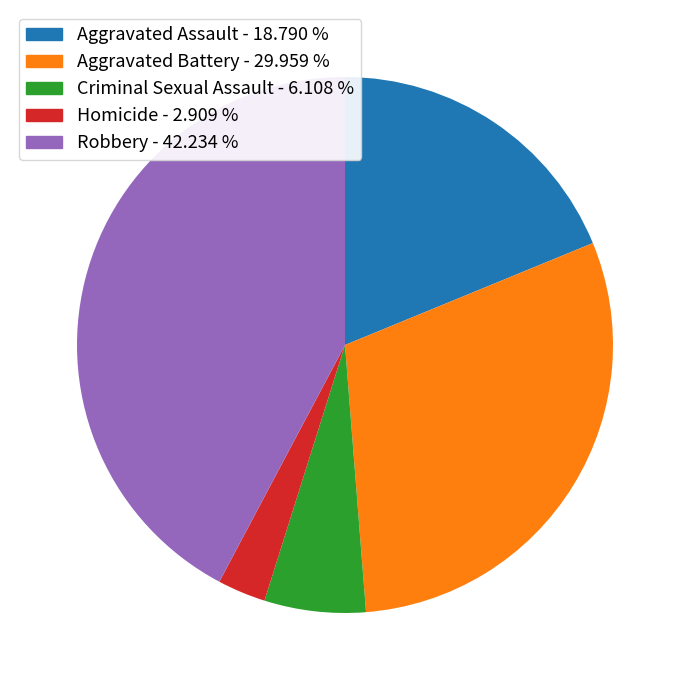

Is the sum of Criminal Sexual Assault and Aggravated Assault greater than half?

No